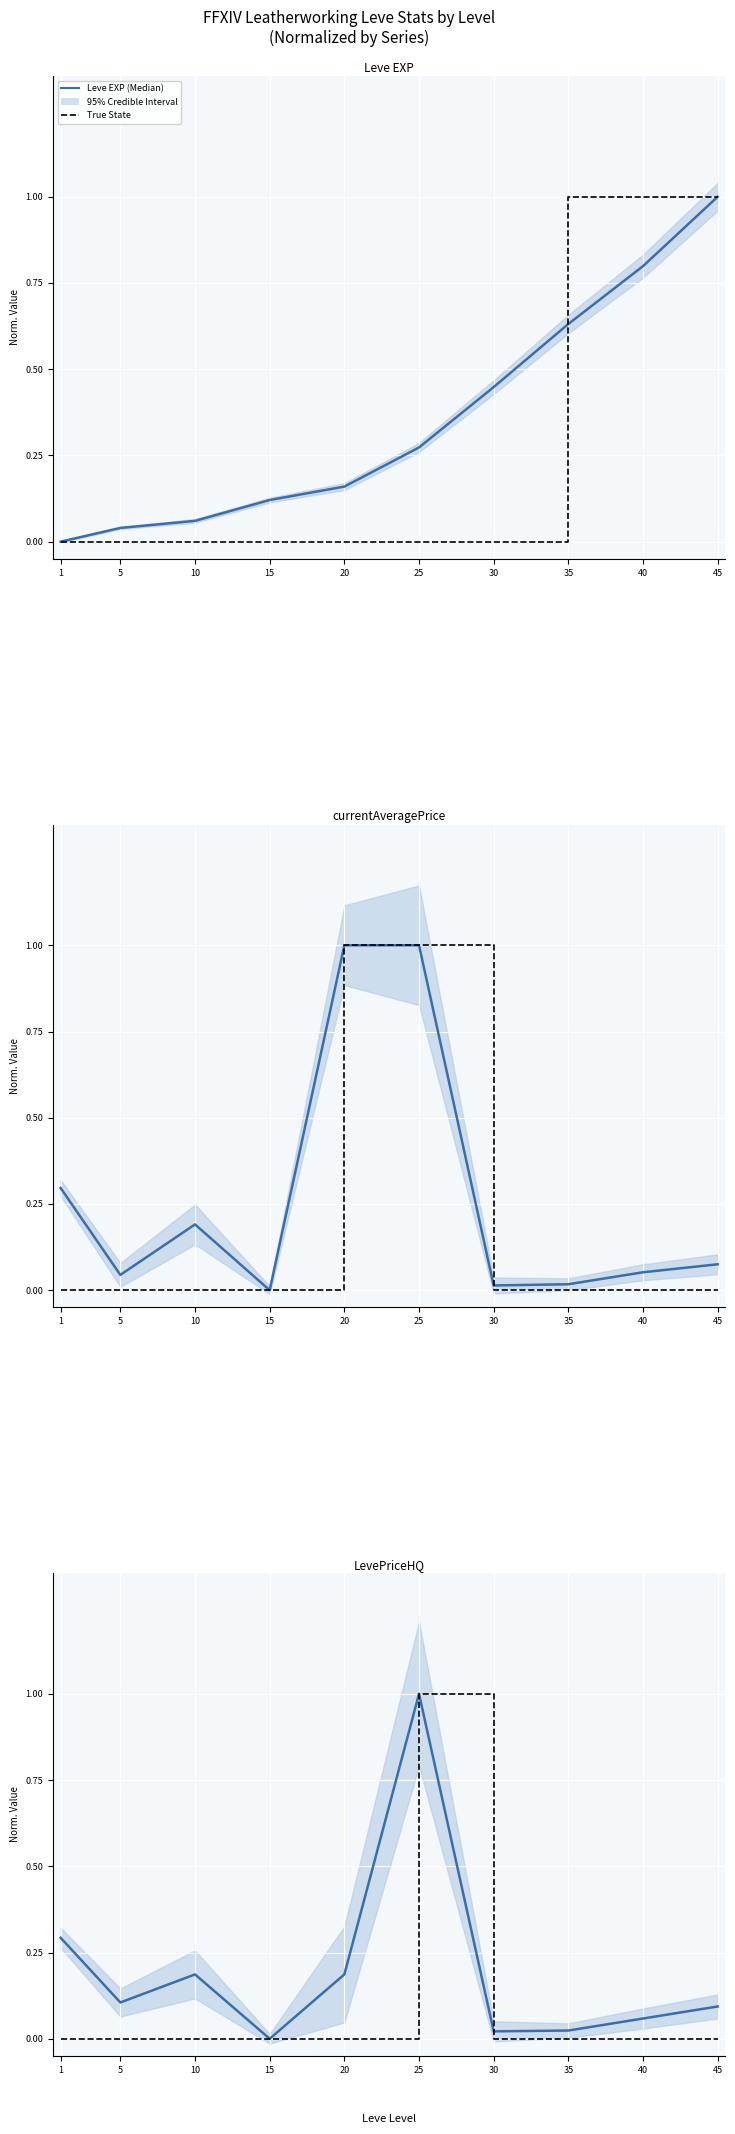

Between 15 and 45, which is larger?

45